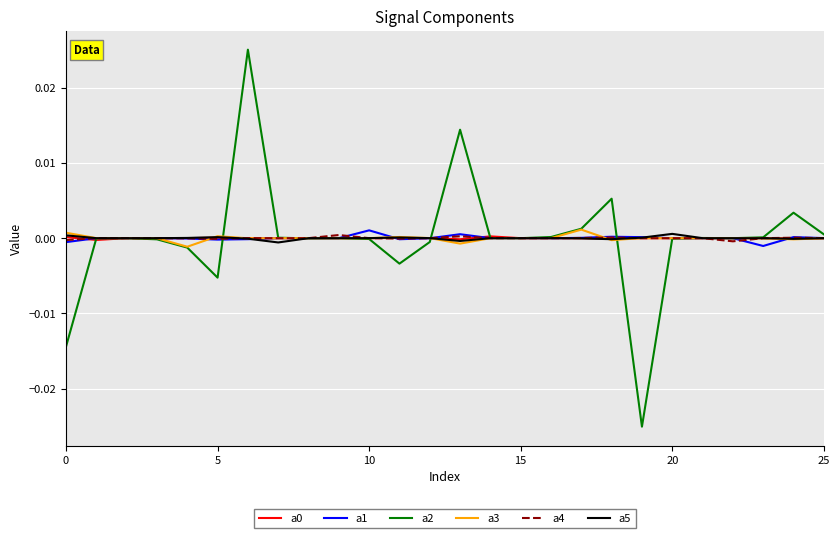

Which series has the largest range (max minus min)?

a2